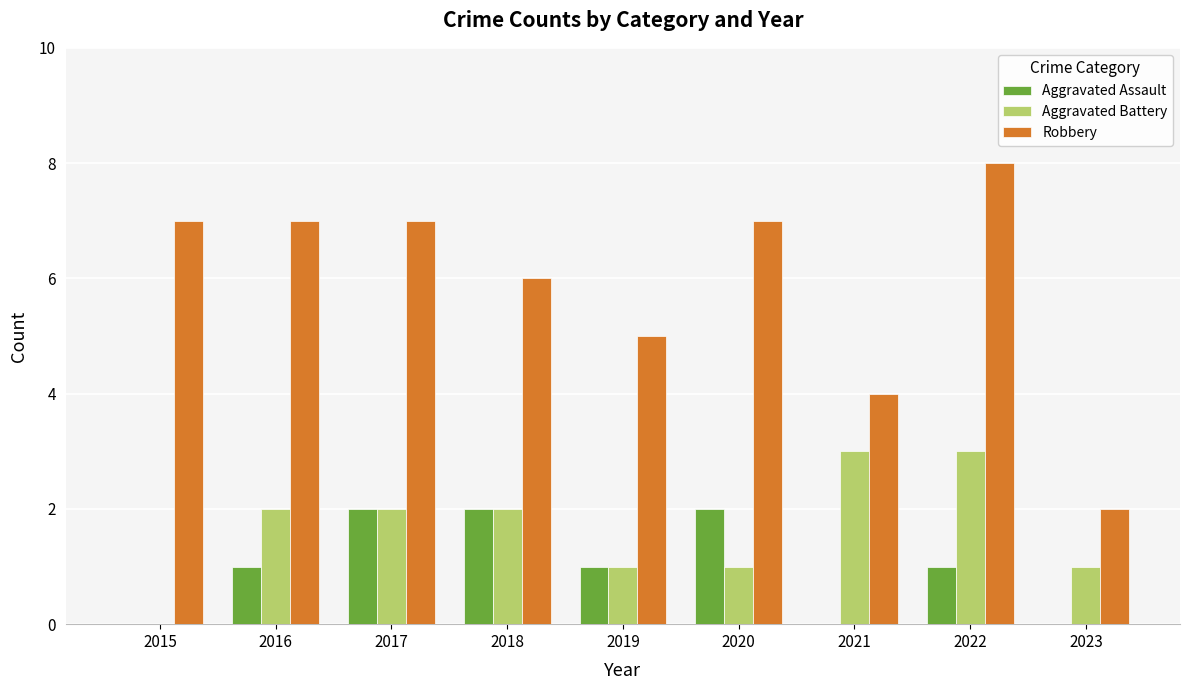

Which series changed the most between 2015 and 2016?

Aggravated Battery